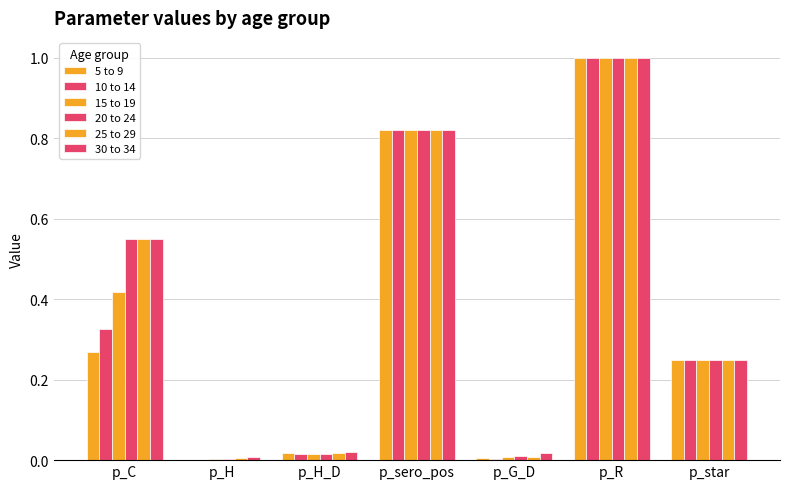

True or false: 10 to 14 has a value of 0.0 at p_G_D.

False